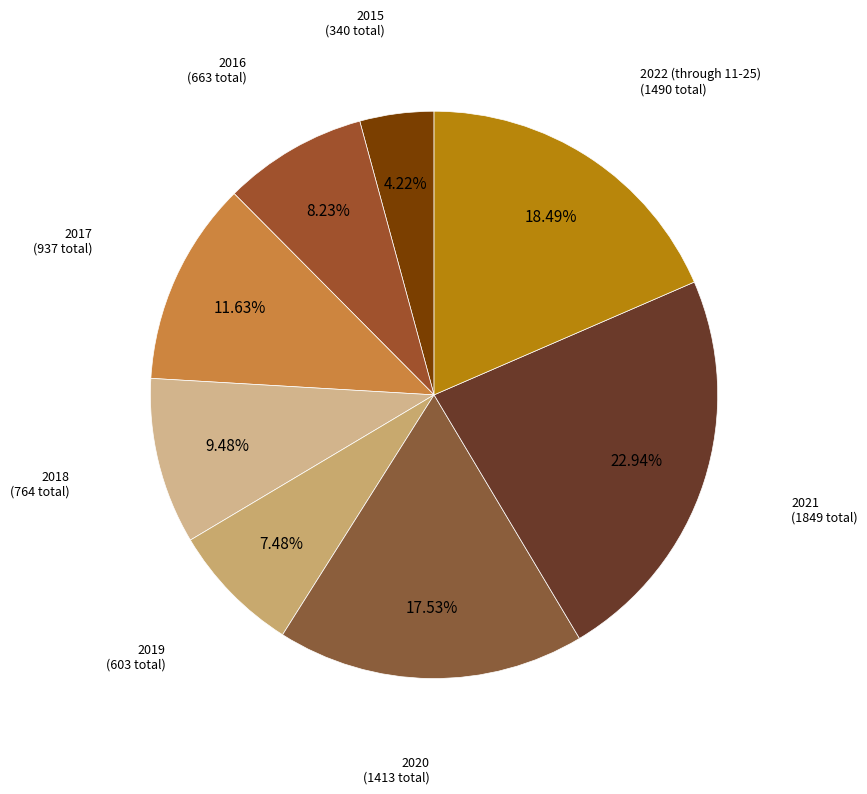

Combined, do 2015 and 2021 account for over 50%?

No